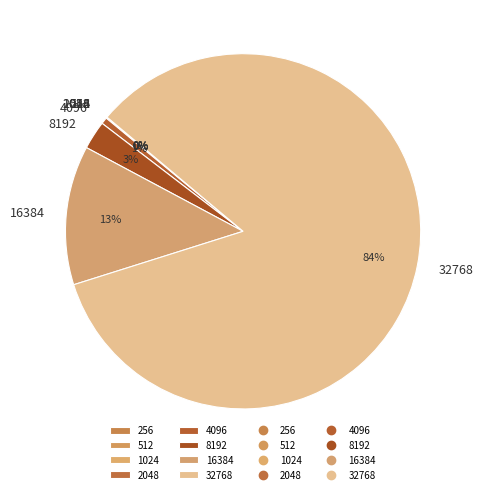

The 16384 slice represents 13% of the pie. True or false?

True